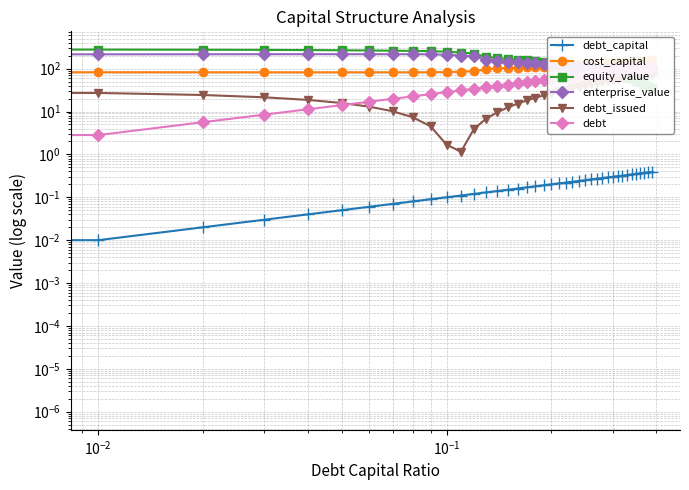

How many distinct data groups are displayed?

6